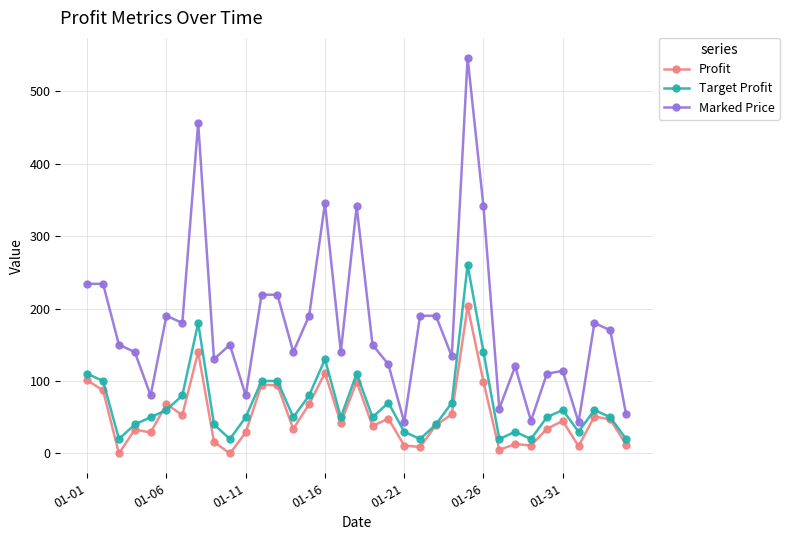

What is the minimum value for Marked Price?

43